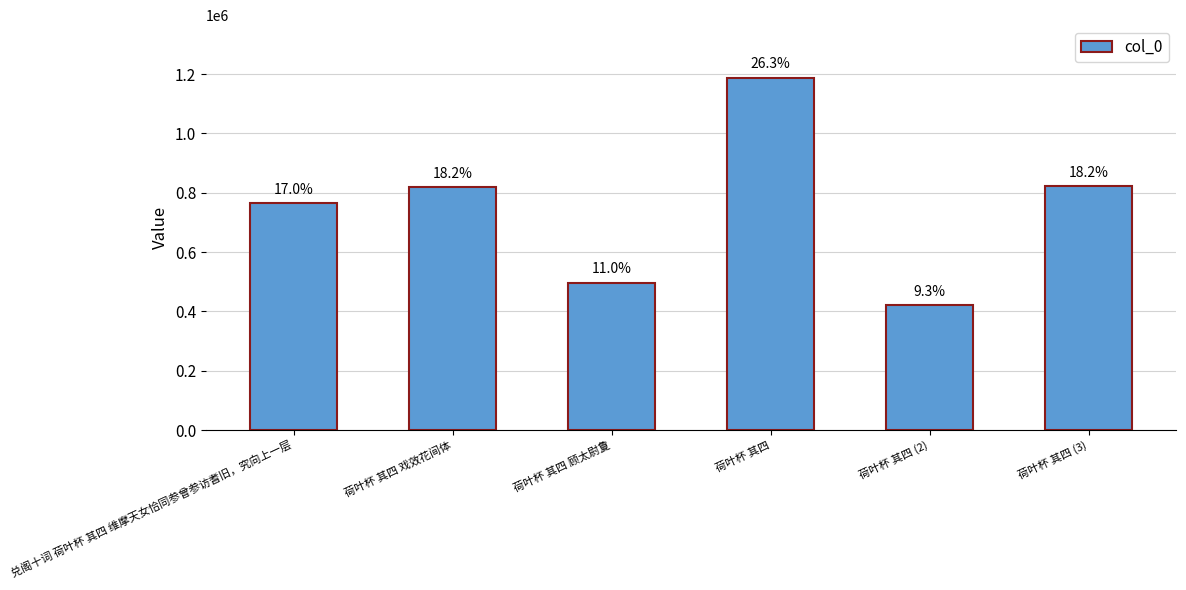

What is the label of the 4th bar from the right?

荷叶杯 其四 顾太尉夐